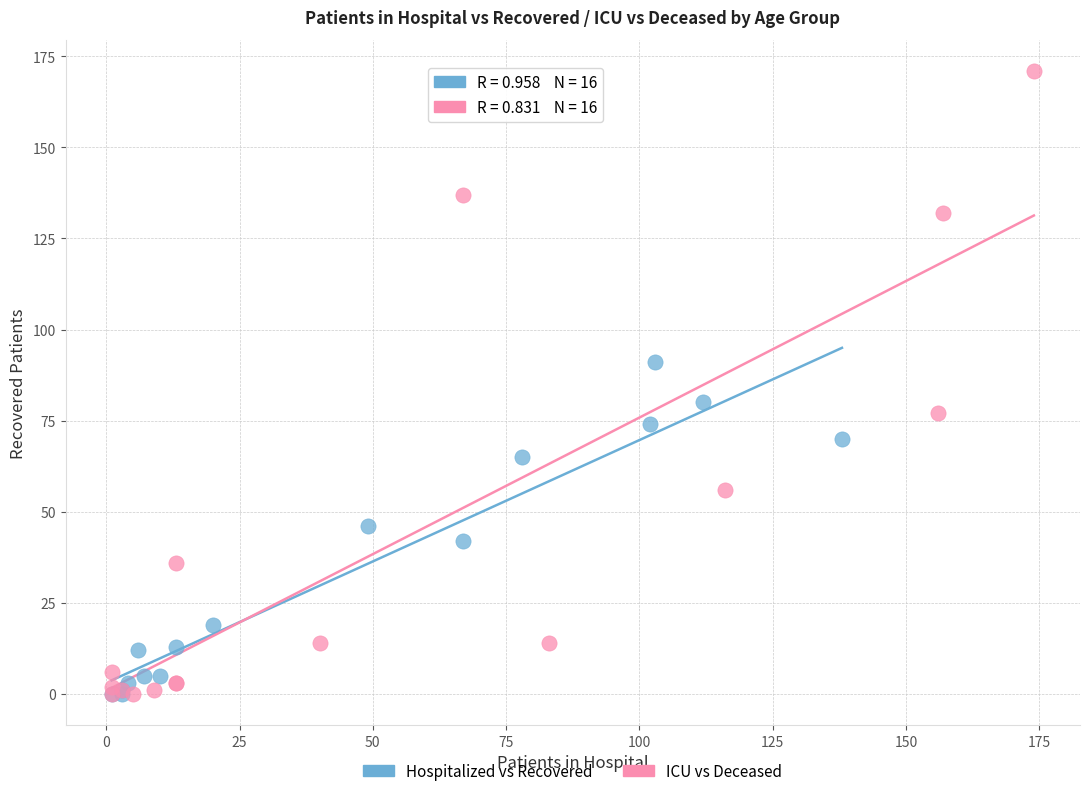

Which series contains the highest Y value?

ICU vs Deceased